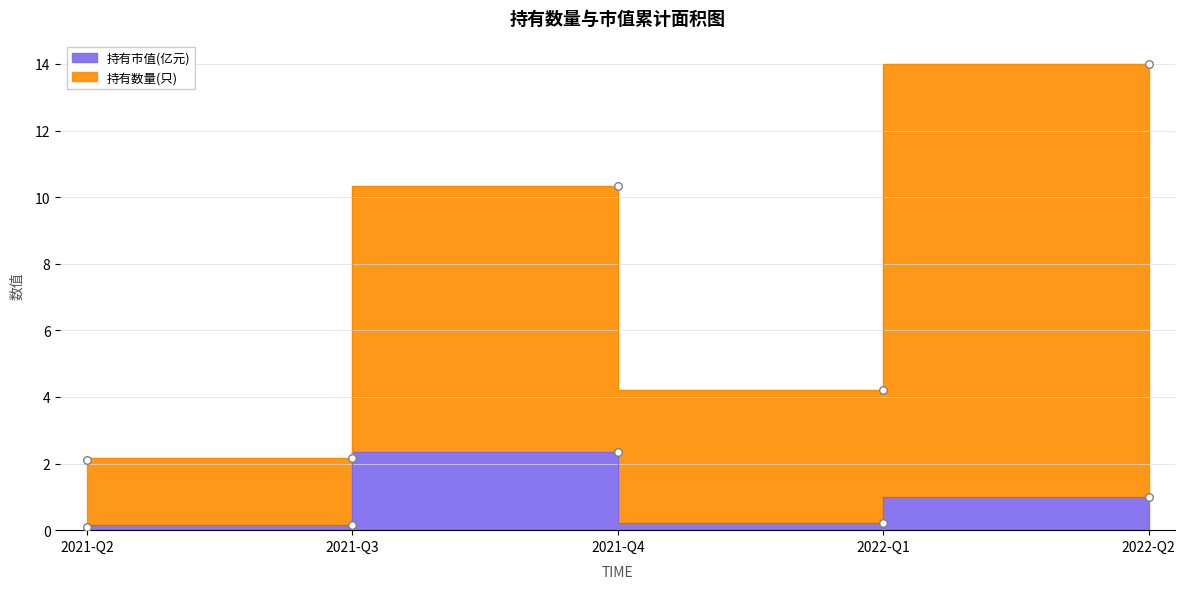

At which category is the sum across all series the highest?

2022-Q2